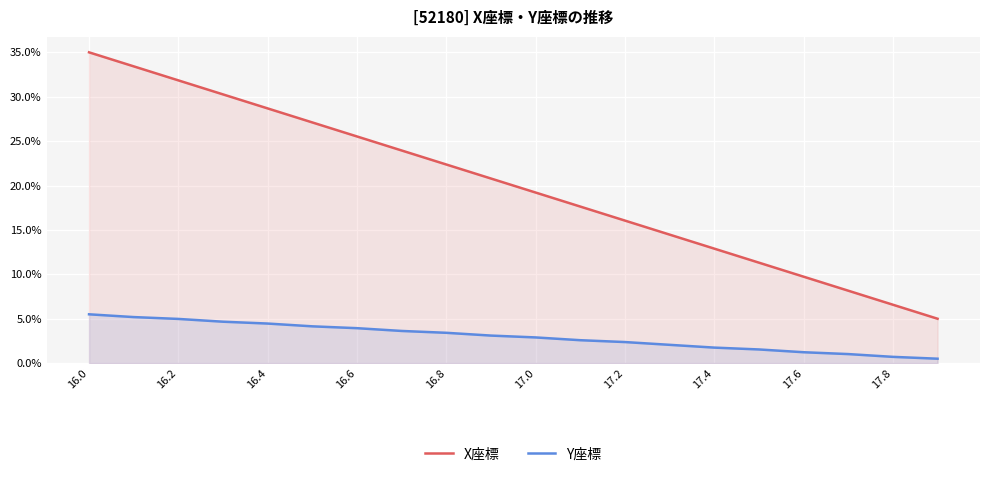

Rank the series at 16.2 from lowest to highest value.

Y座標, X座標